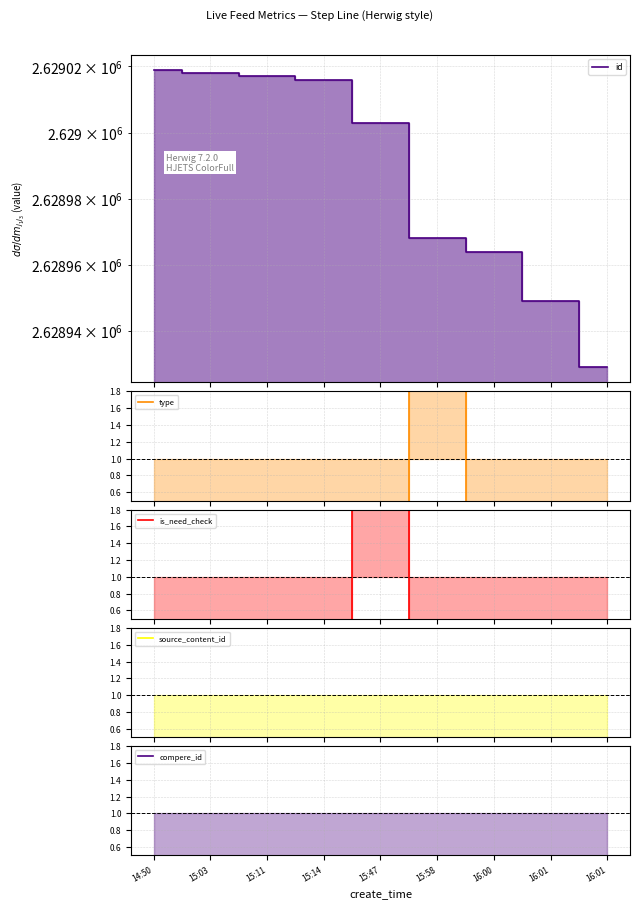

Which has a higher value, 15:11 or 16:01?

15:11